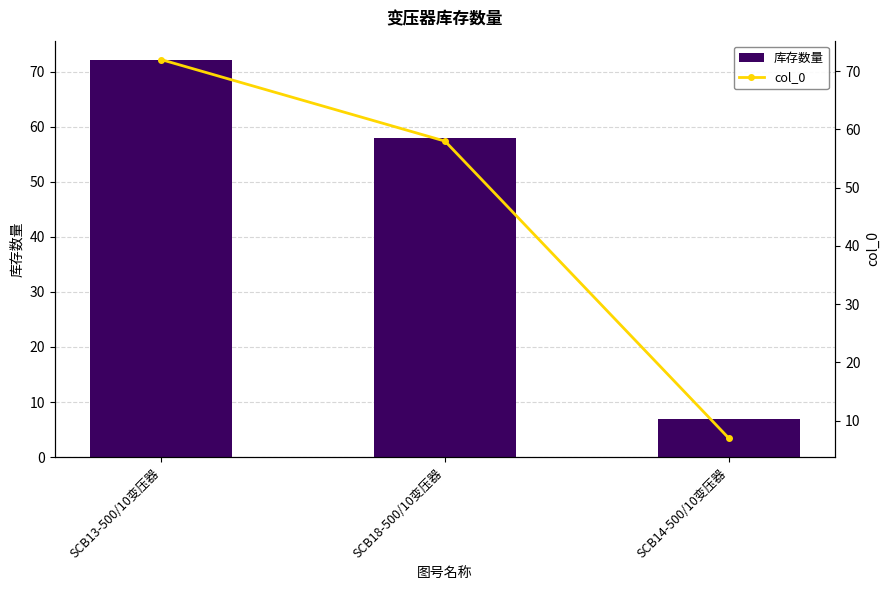

What are all the series names shown in the legend?

库存数量, col_0